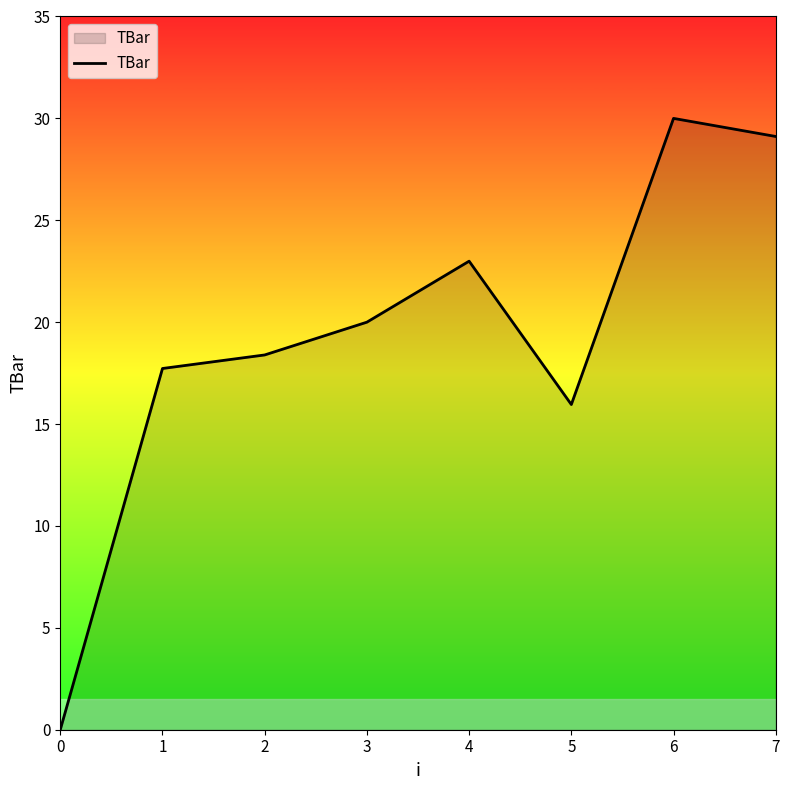

The value at 0 is 0.0. True or false?

True